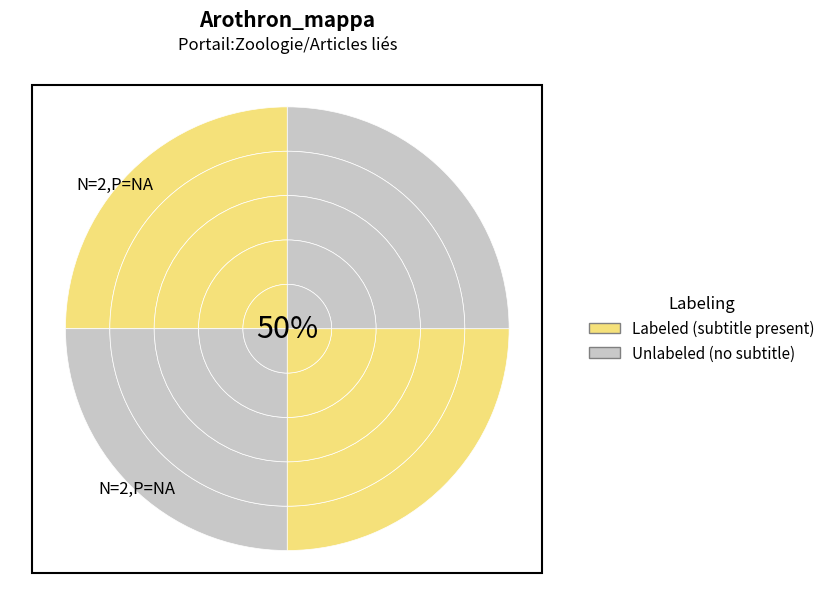

The Alimentation slice represents 41% of the pie. True or false?

False